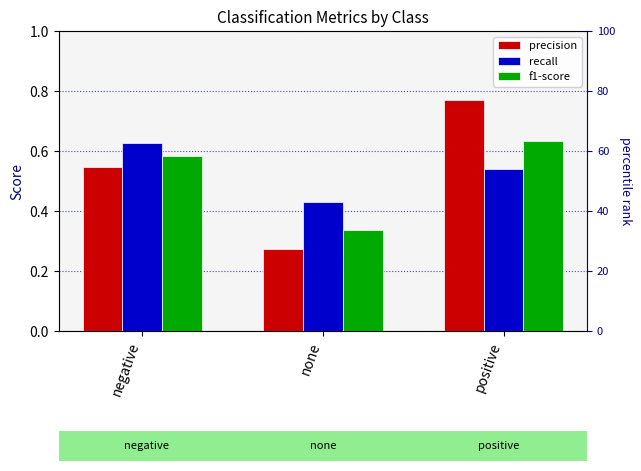

How many distinct data groups are displayed?

3